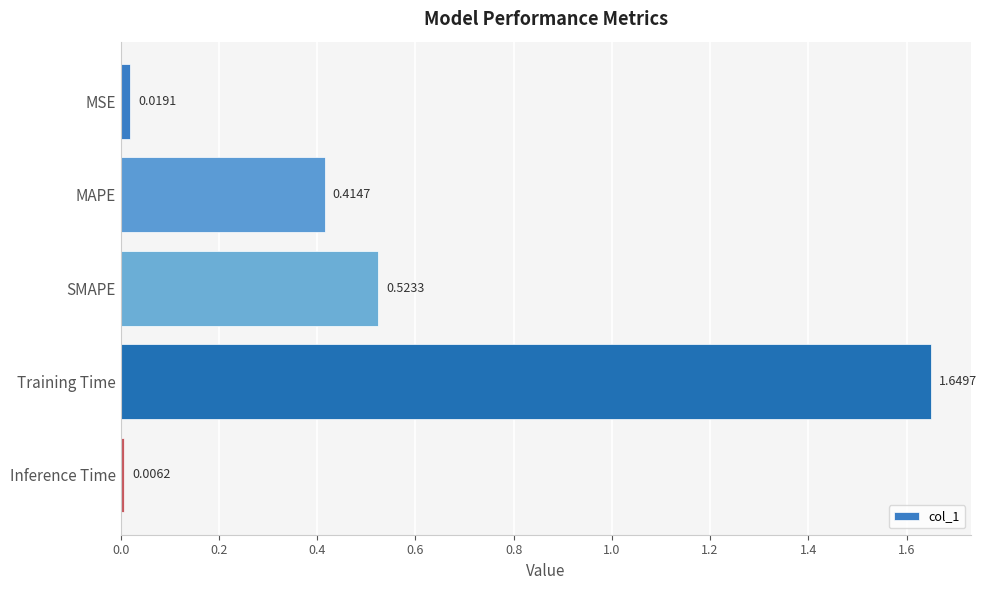

What is the change in value from SMAPE to Inference Time?

-0.5